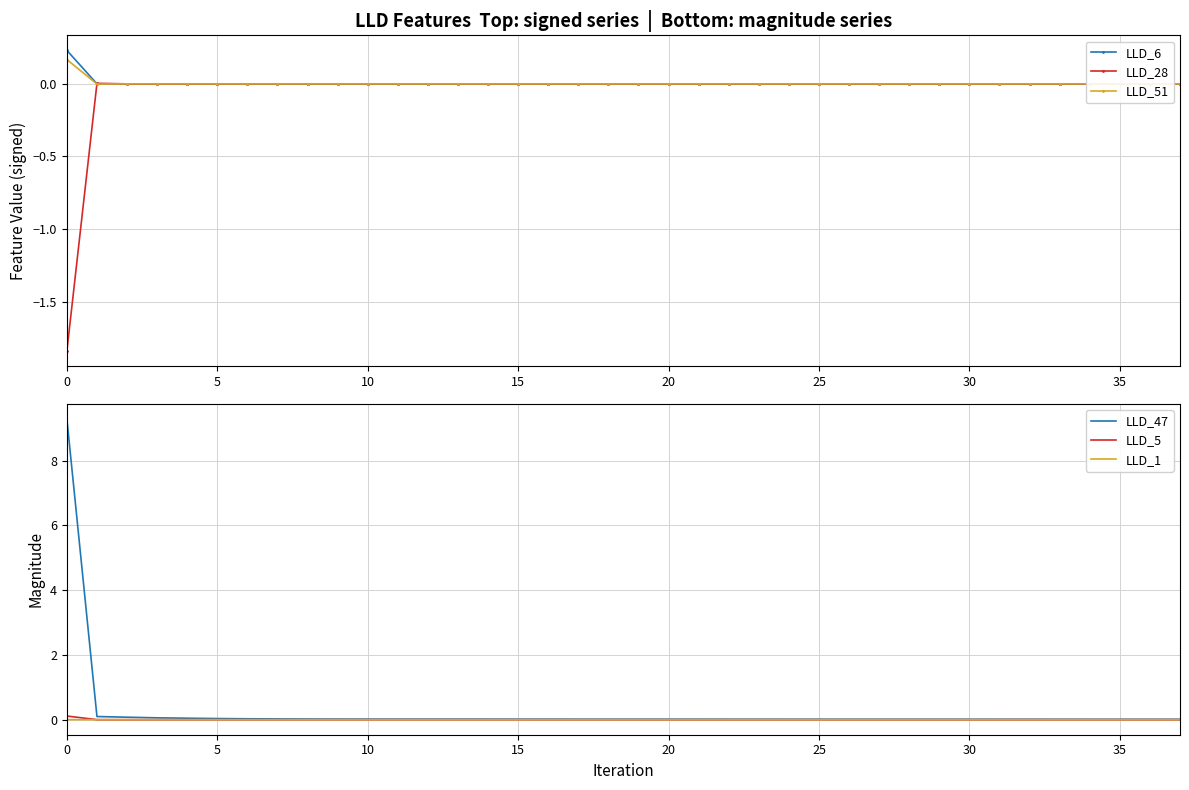

How many lines are shown in the chart?

6